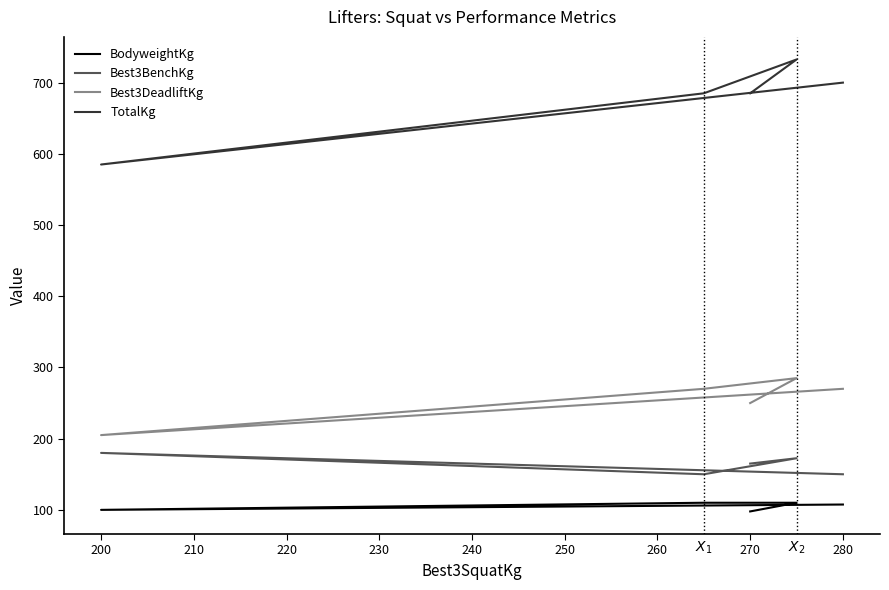

What is the lowest value of the Best3BenchKg series?

150.0